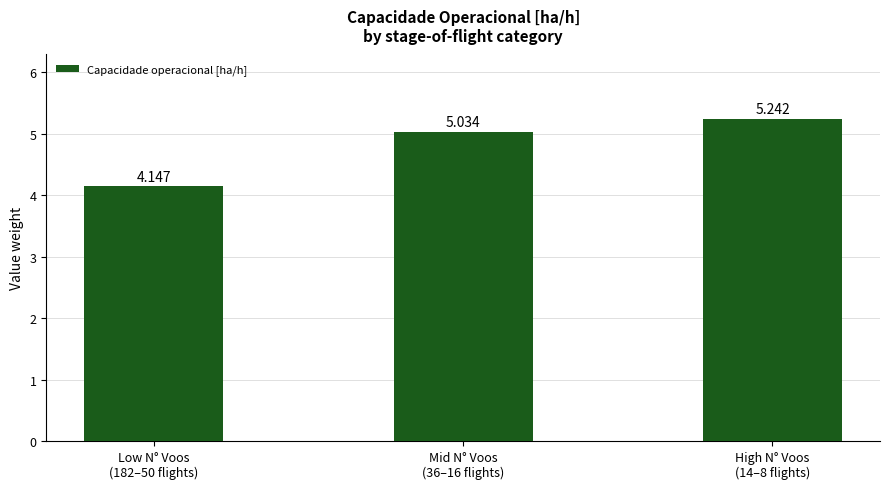

What is the average value?

4.8